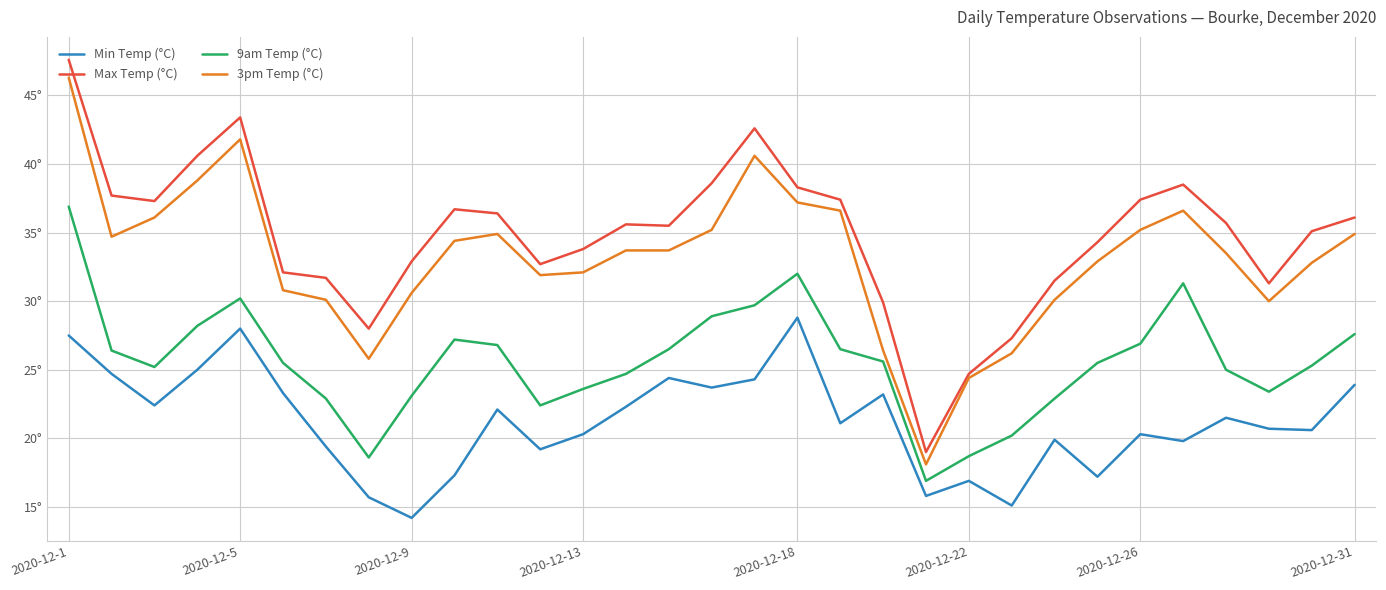

True or false: 3pm Temp (°C) and 9am Temp (°C) cross at least once.

False